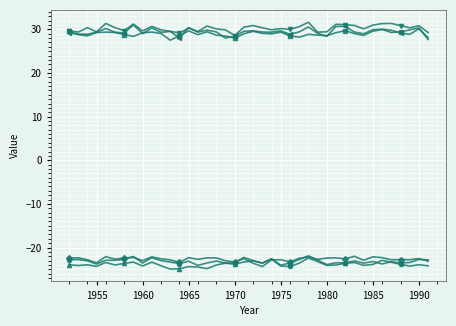

What is the minimum value shown in the chart?

-24.9